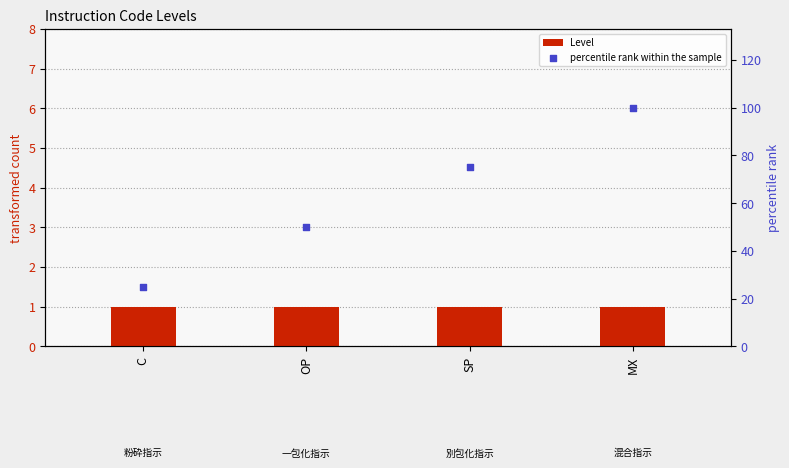

At which category is the sum across all series the highest?

MX